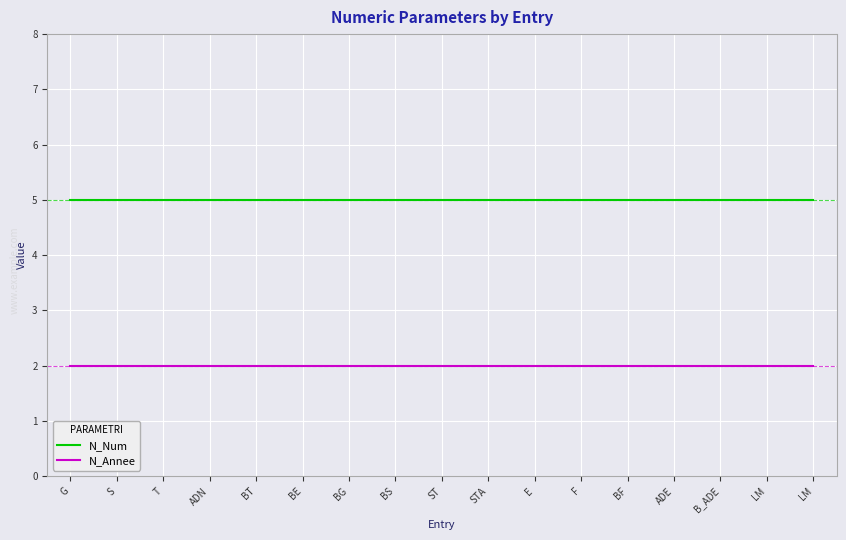

Reading left to right, extract all data points from this chart.

N_Num: G=5	S=5	T=5	ADN=5	BT=5	BE=5	BG=5	BS=5	ST=5	STA=5	E=5	F=5	BF=5	ADE=5	B_ADE=5	LM=5	LM=5
N_Annee: G=2	S=2	T=2	ADN=2	BT=2	BE=2	BG=2	BS=2	ST=2	STA=2	E=2	F=2	BF=2	ADE=2	B_ADE=2	LM=2	LM=2